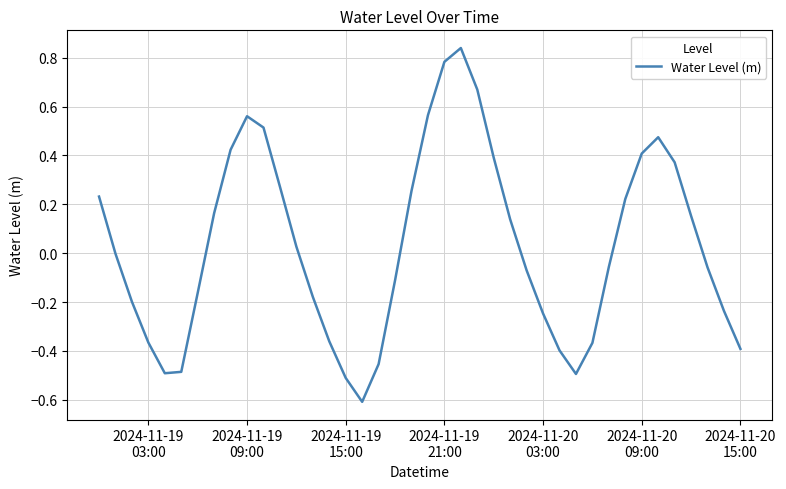

How many lines are shown in the chart?

1